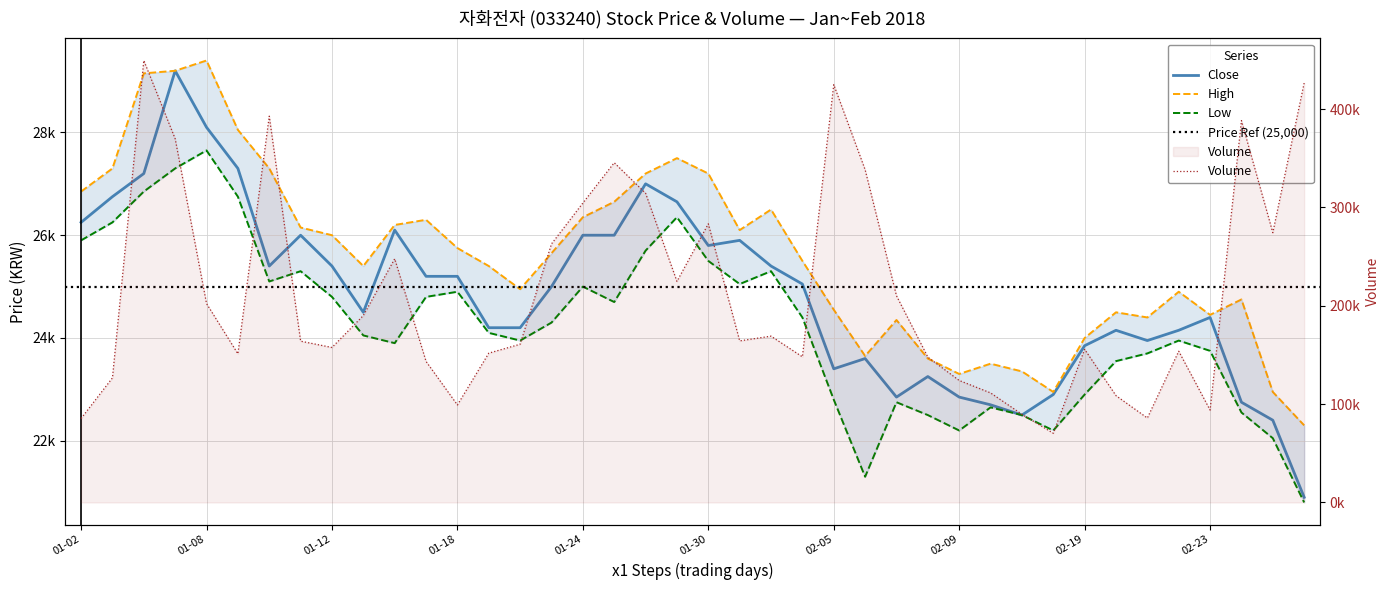

What is the spread (max minus min) of values at 01-02?

59448